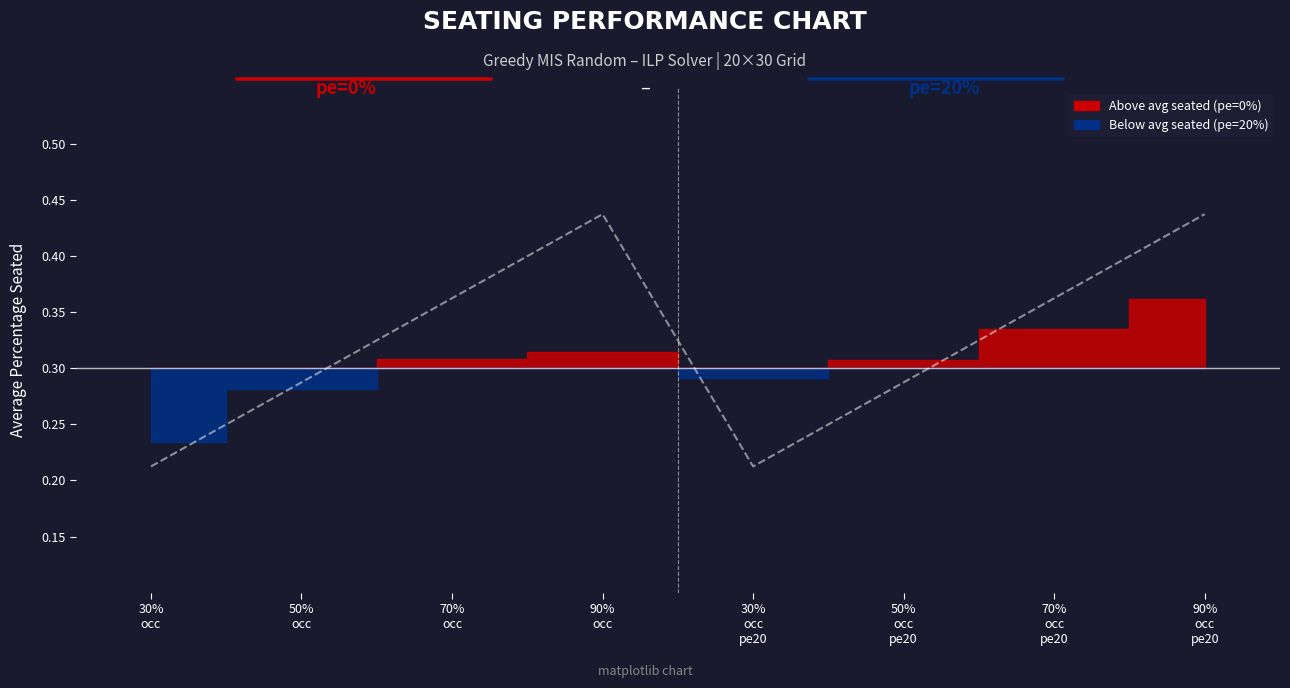

Where is the first local minimum?

30%
occ
pe20